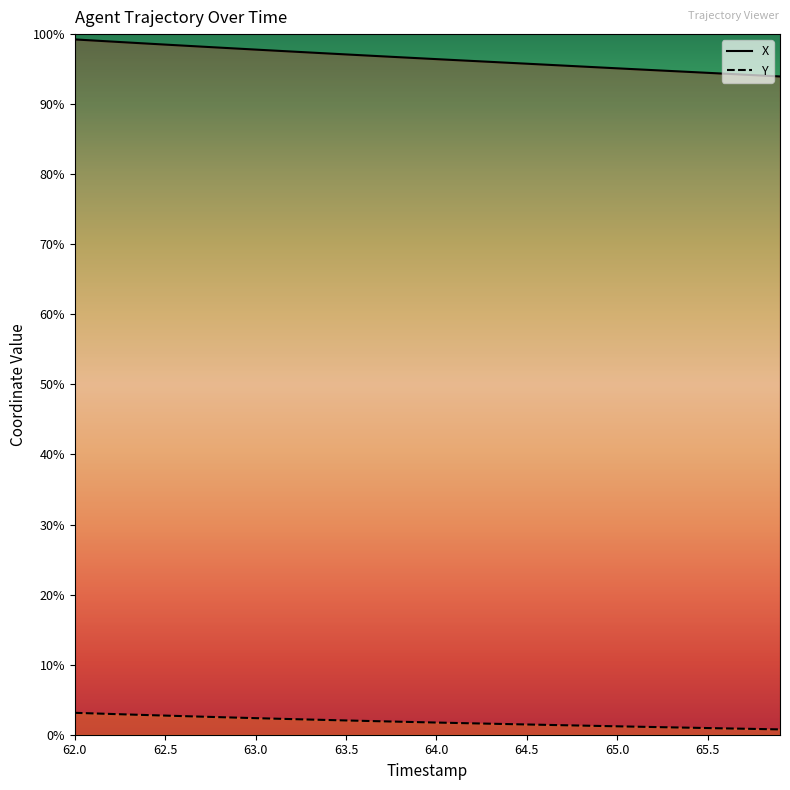

True or false: Y (line) and X (line) intersect in this chart.

False